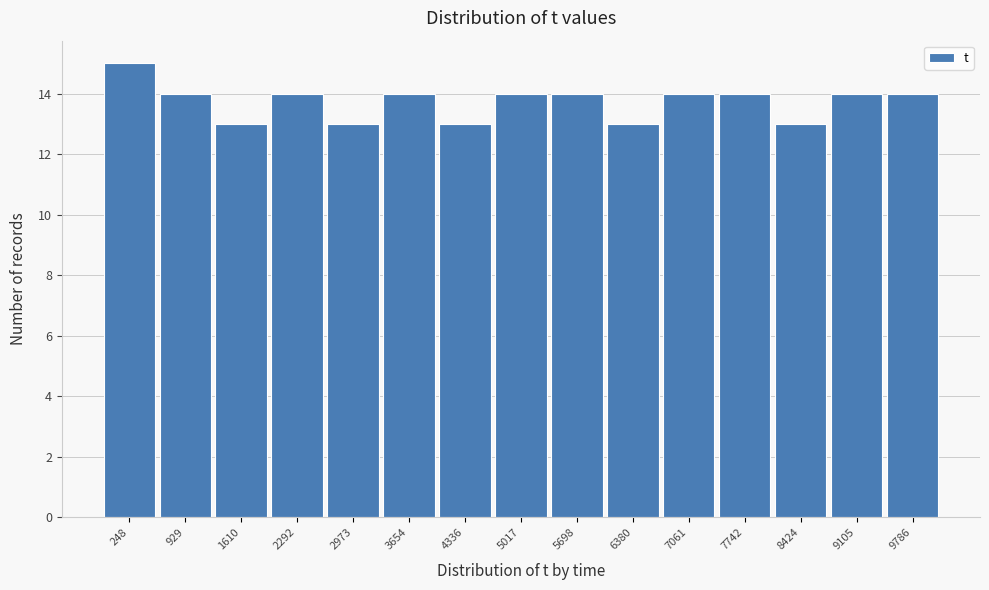

Reading left to right, what are all the values shown in this chart?

248=15	929=14	1610=13	2292=14	2973=13	3654=14	4336=13	5017=14	5698=14	6380=13	7061=14	7742=14	8424=13	9105=14	9786=14